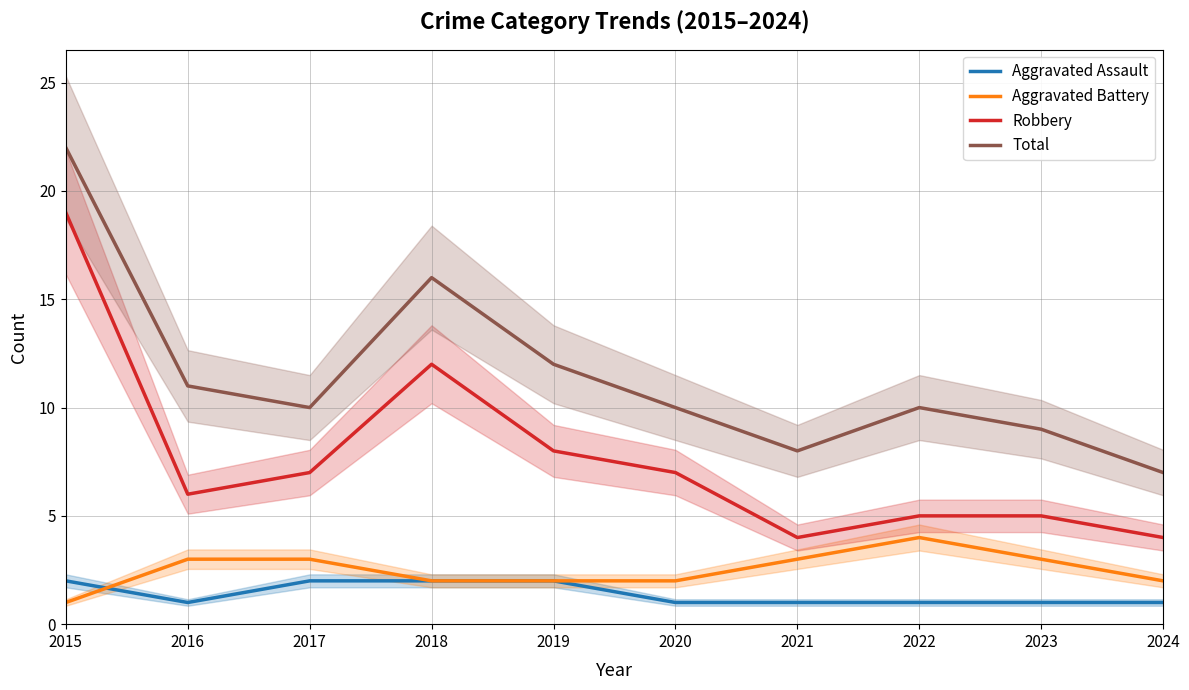

Reading left to right, what are all the values shown in this chart?

Aggravated Assault: 2	1	2	2	2	1	1	1	1	1
Aggravated Battery: 1	3	3	2	2	2	3	4	3	2
Robbery: 19	6	7	12	8	7	4	5	5	4
Total: 22	11	10	16	12	10	8	10	9	7